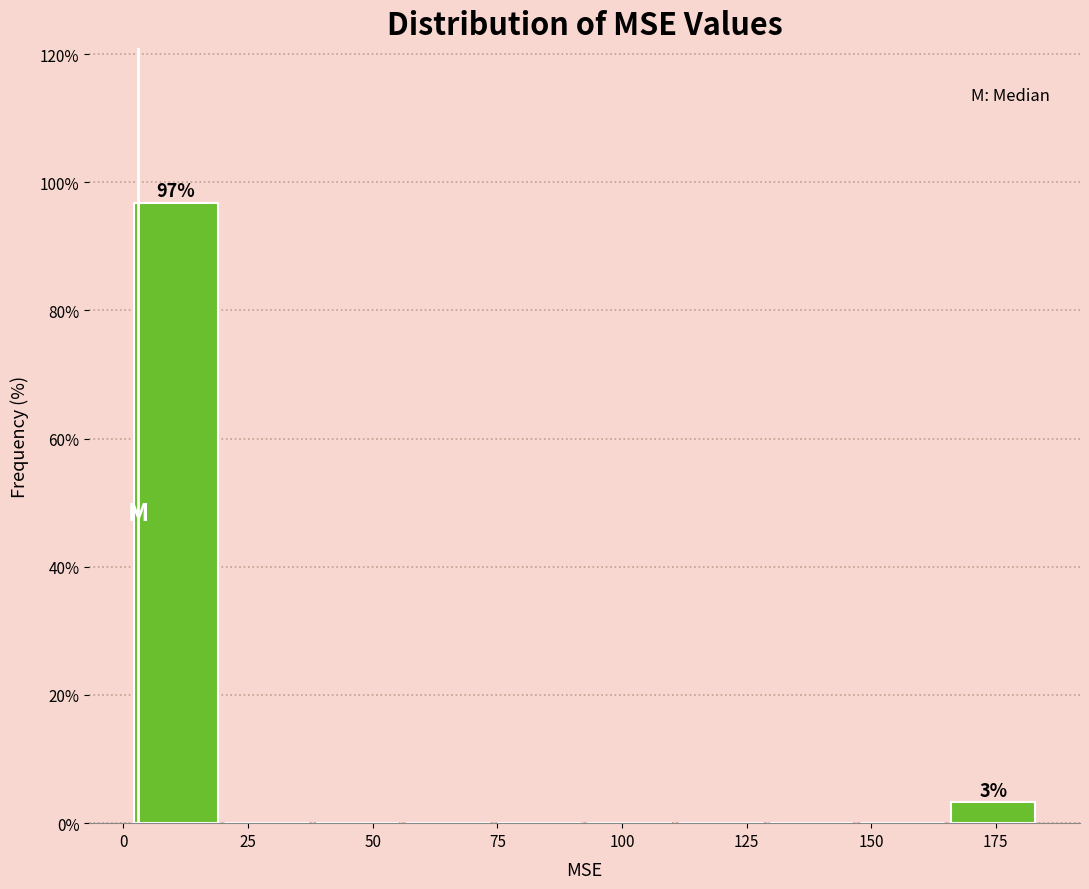

Around what value on the x-axis is the tallest bar? Give the approximate position of its centre, as read against the axis.

10